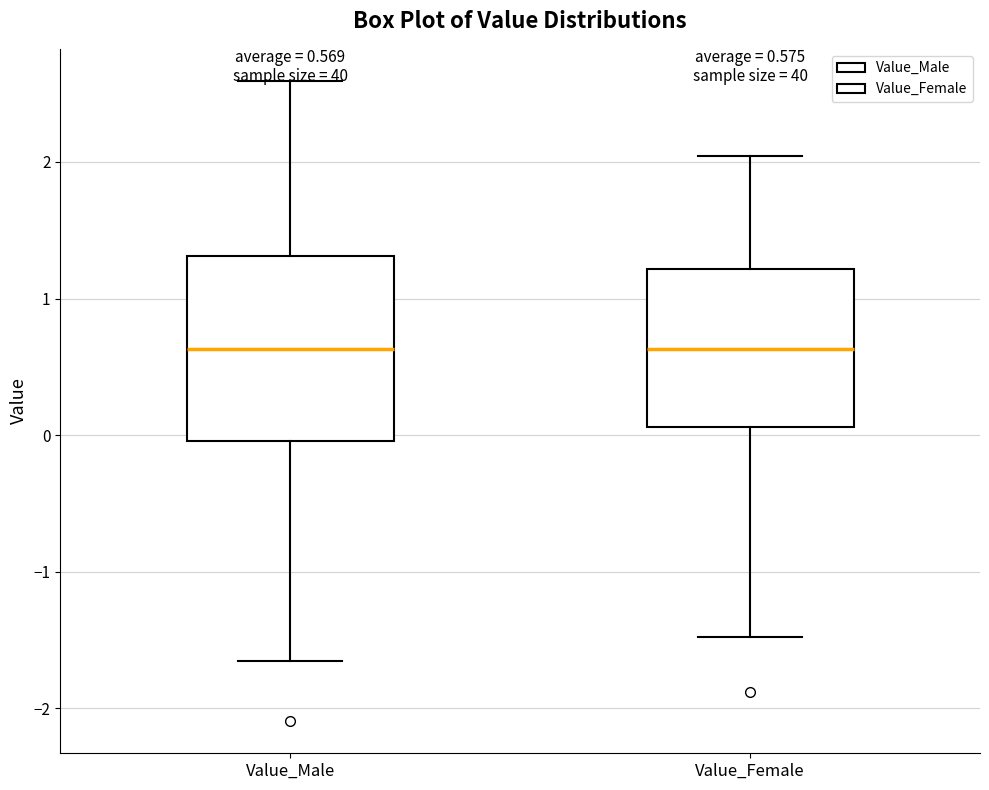

Which box is the tallest, from its lower edge to its upper edge?

Value_Male